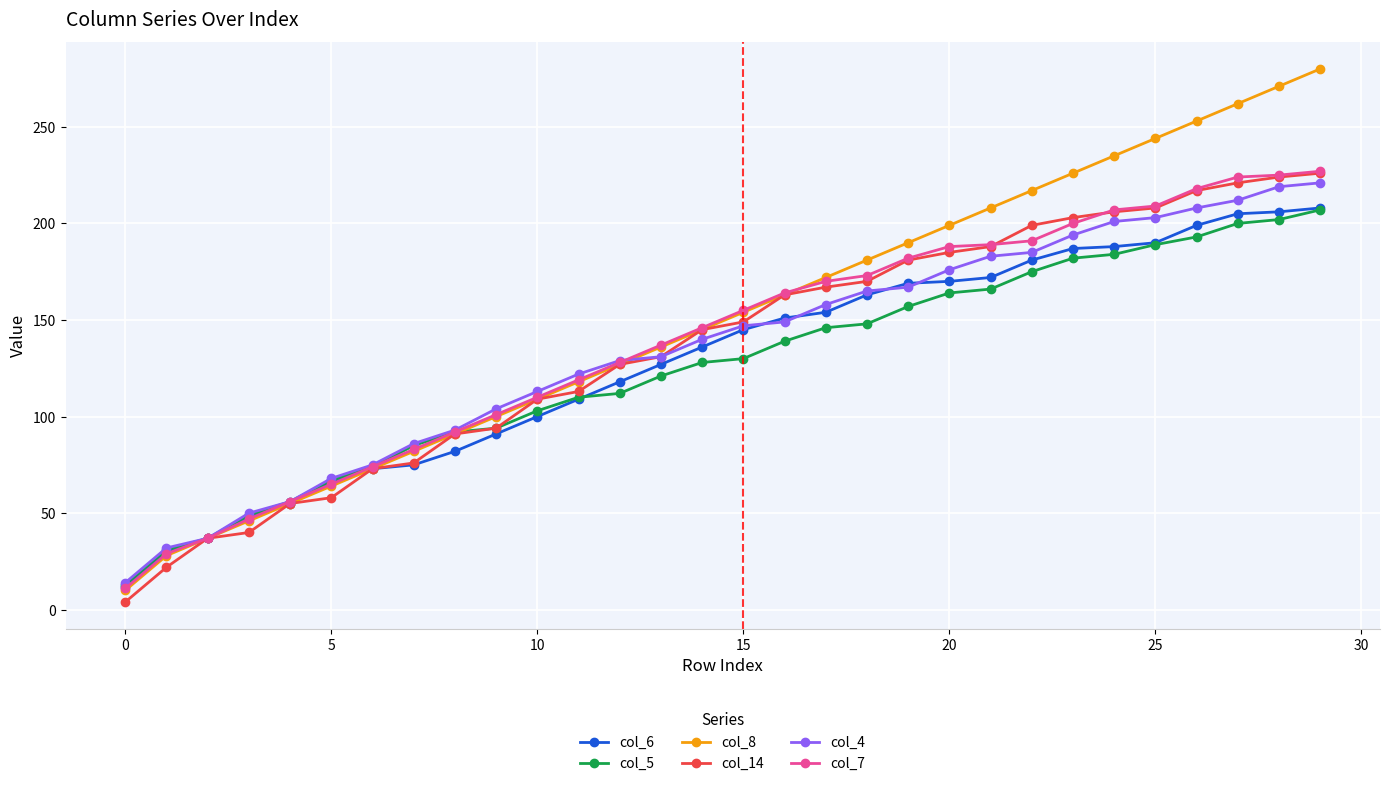

How many distinct data groups are displayed?

6